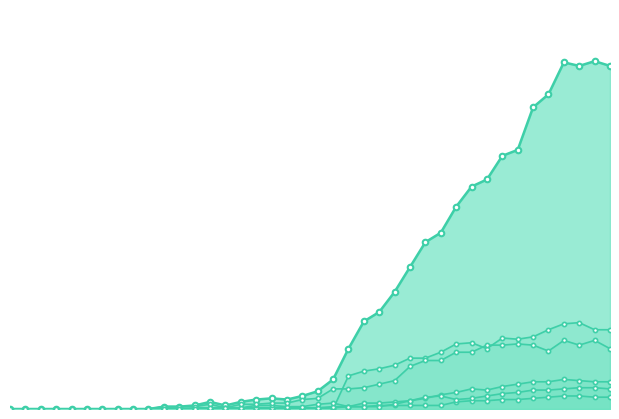

What is the total value across all series at 2020-03-09?

12